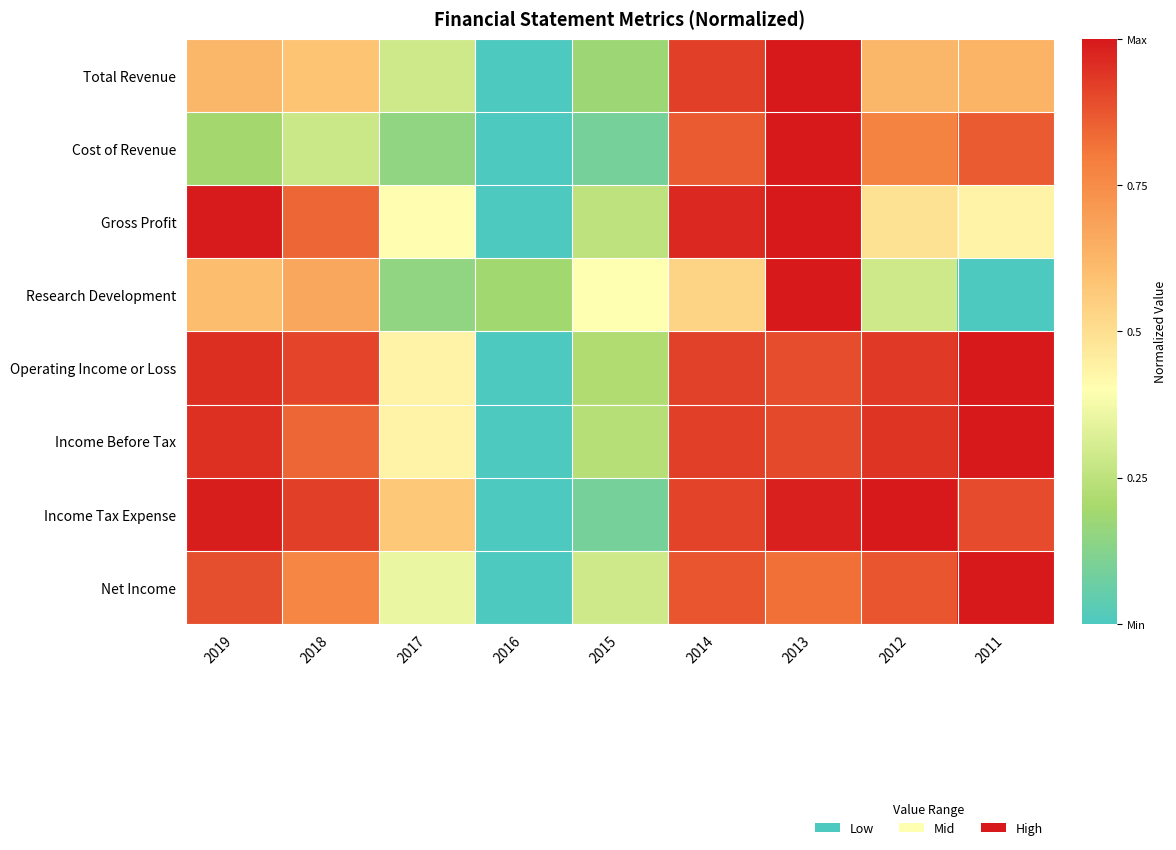

Between 2016 and 2015, which is larger?

2015